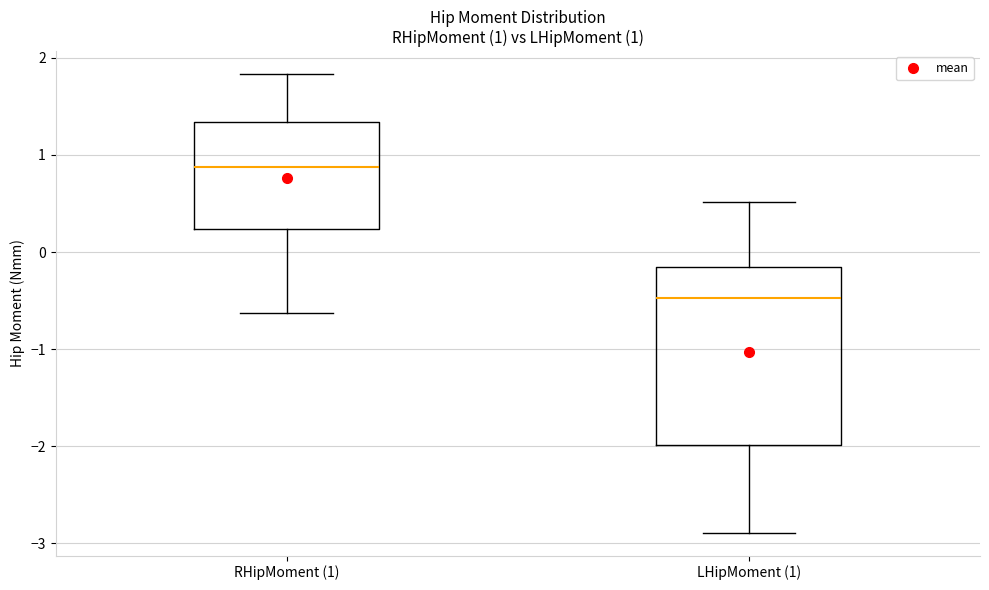

Comparing the boxes themselves (not the whiskers), which one is the tallest?

LHipMoment (1)